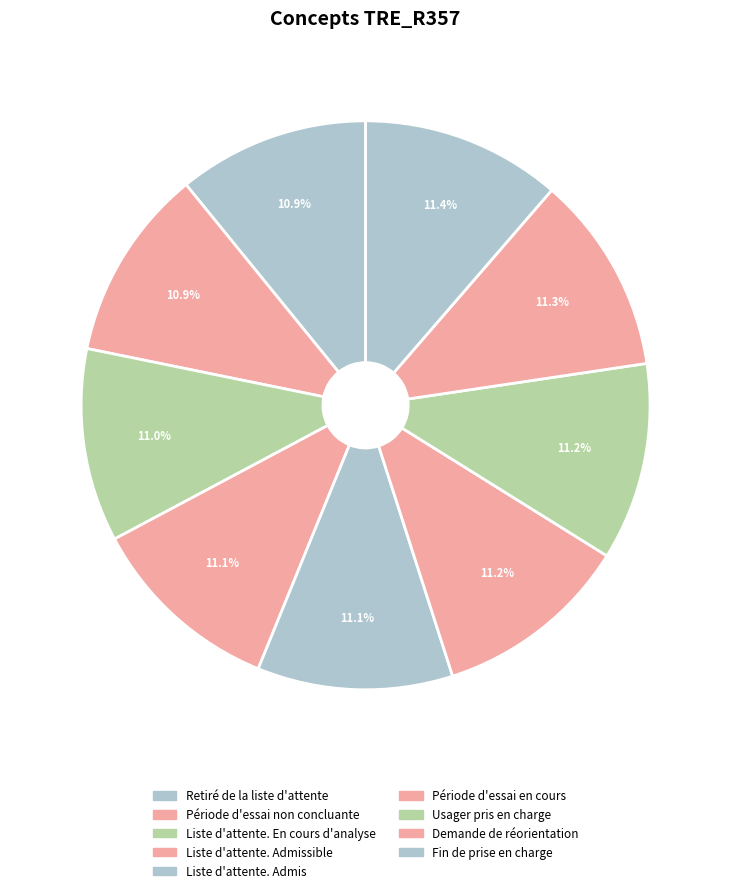

Which category has the smallest portion of the pie?

Retiré de la liste d'attente